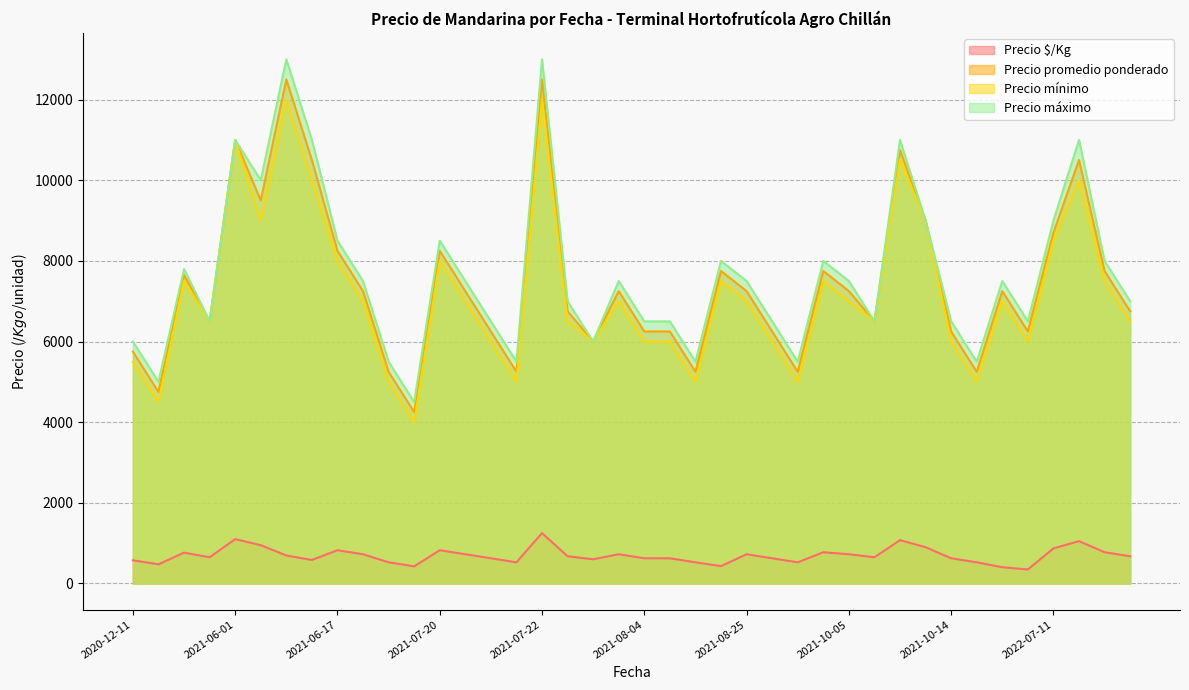

How many series are shown in this chart?

4